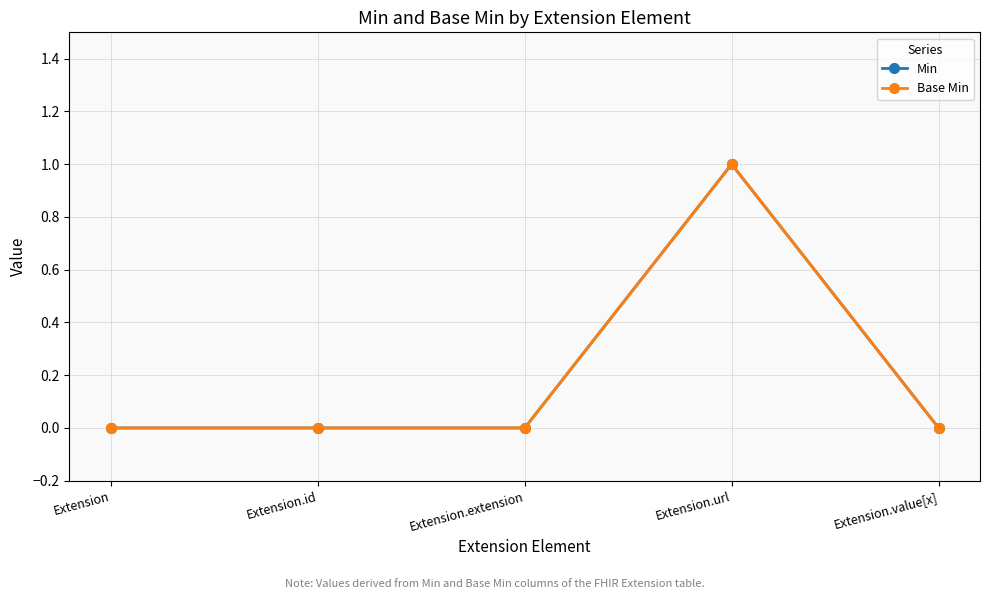

Which category has the highest value across all series?

Extension.url